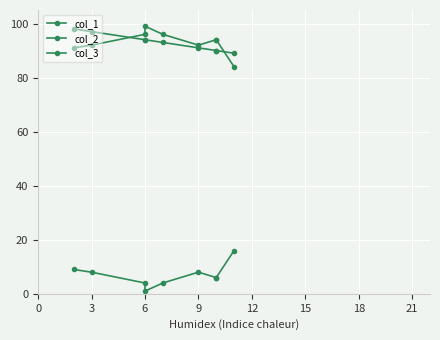

The value of col_3 at 3 is 3. True or false?

False